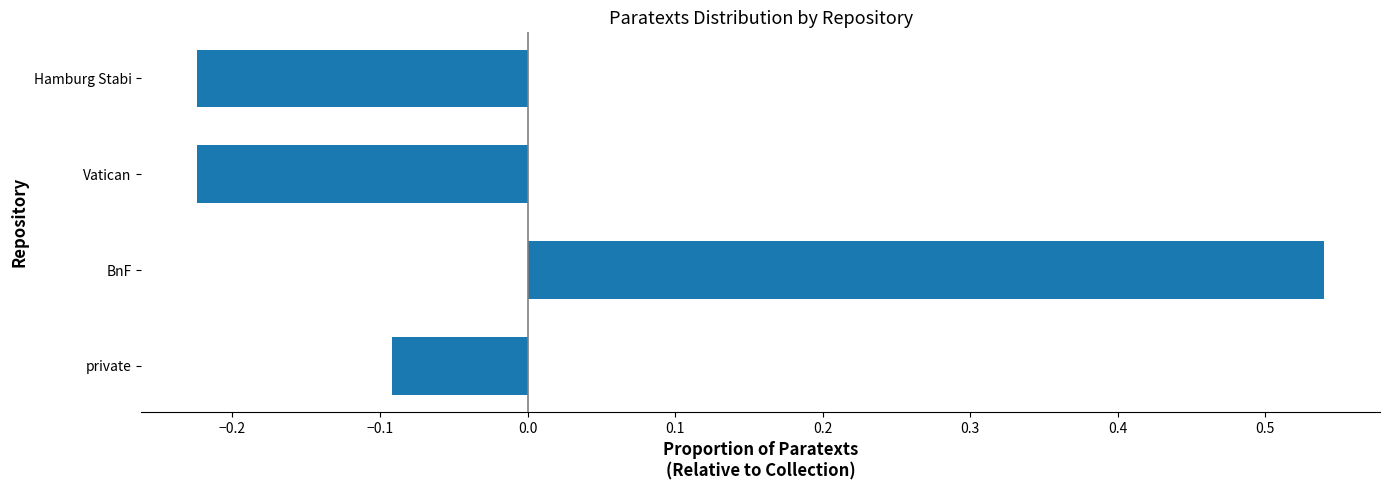

What is the change in value from BnF to Hamburg Stabi?

-0.8